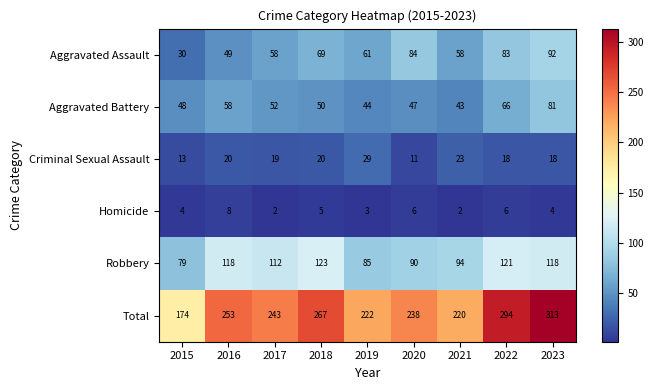

The value of Criminal Sexual Assault at 2018 is 20. True or false?

True